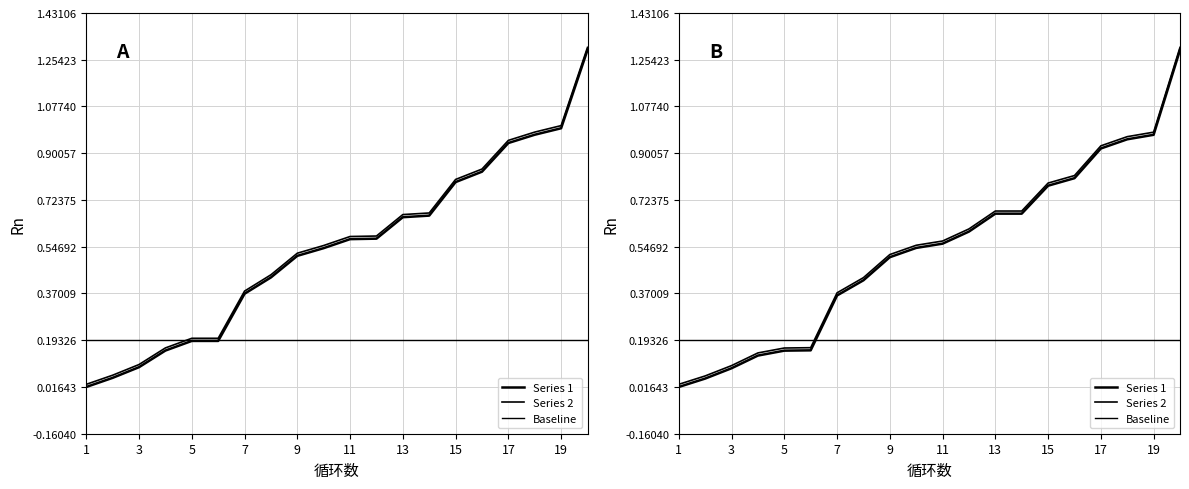

True or false: Baseline has a value of 0.2 at 19.

True